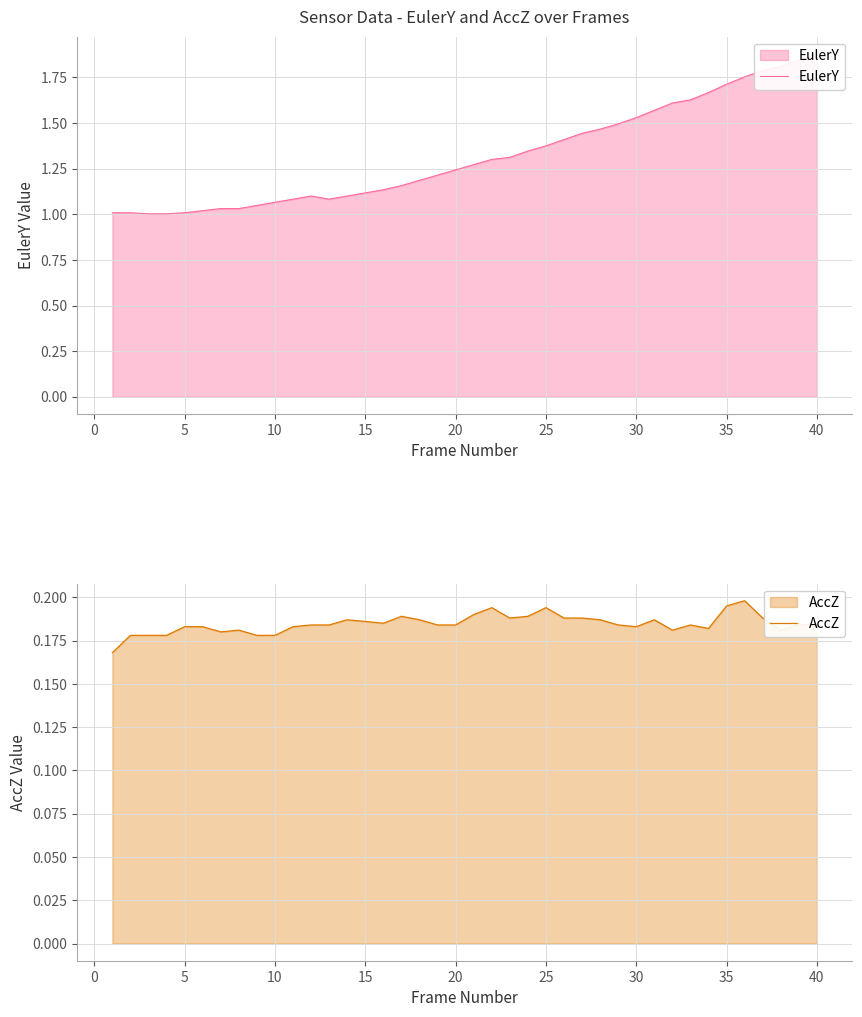

List the series in order of their overall mean, highest first.

EulerY, AccZ